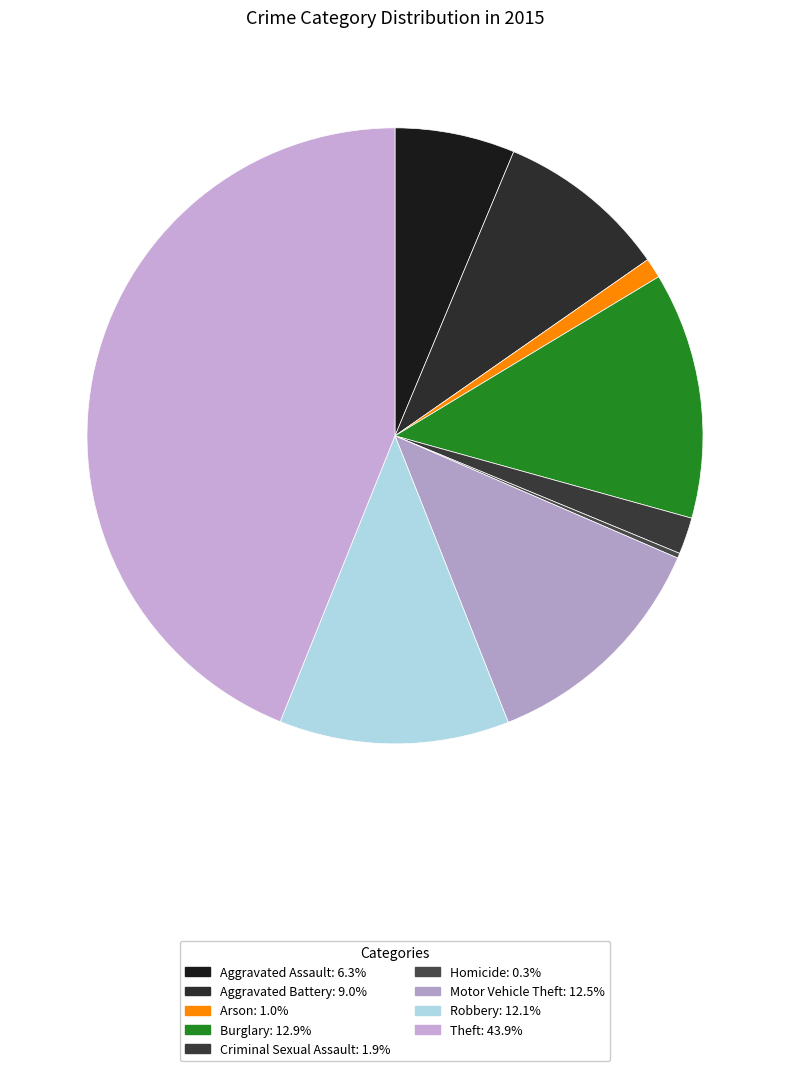

How many segments does this pie chart have?

9